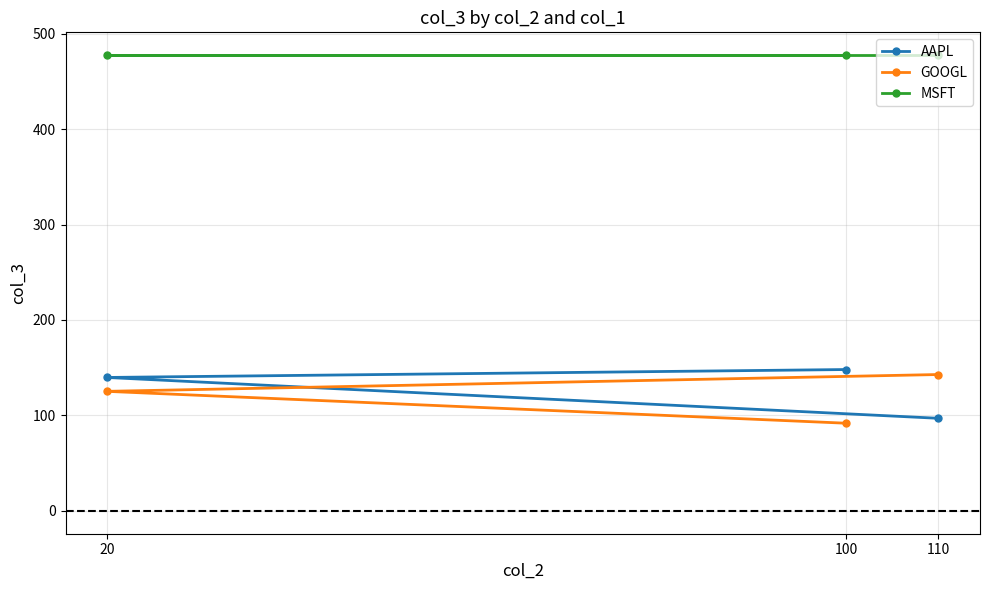

What is the total value across all series at 20?

742.4